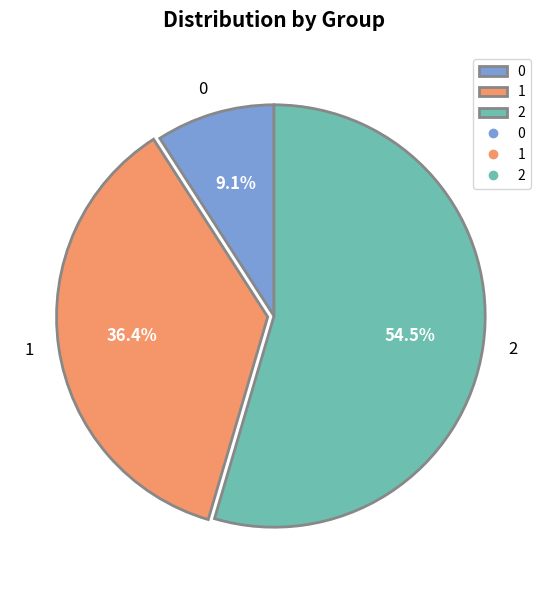

Which slice represents more than half of the pie?

2